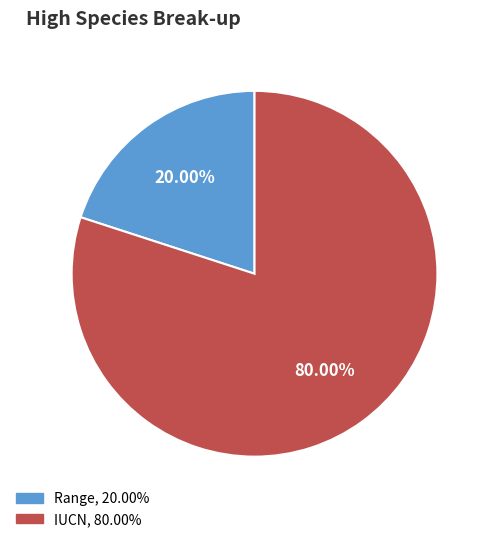

To the nearest percent, what is the difference between the largest and smallest slice percentages?

60%